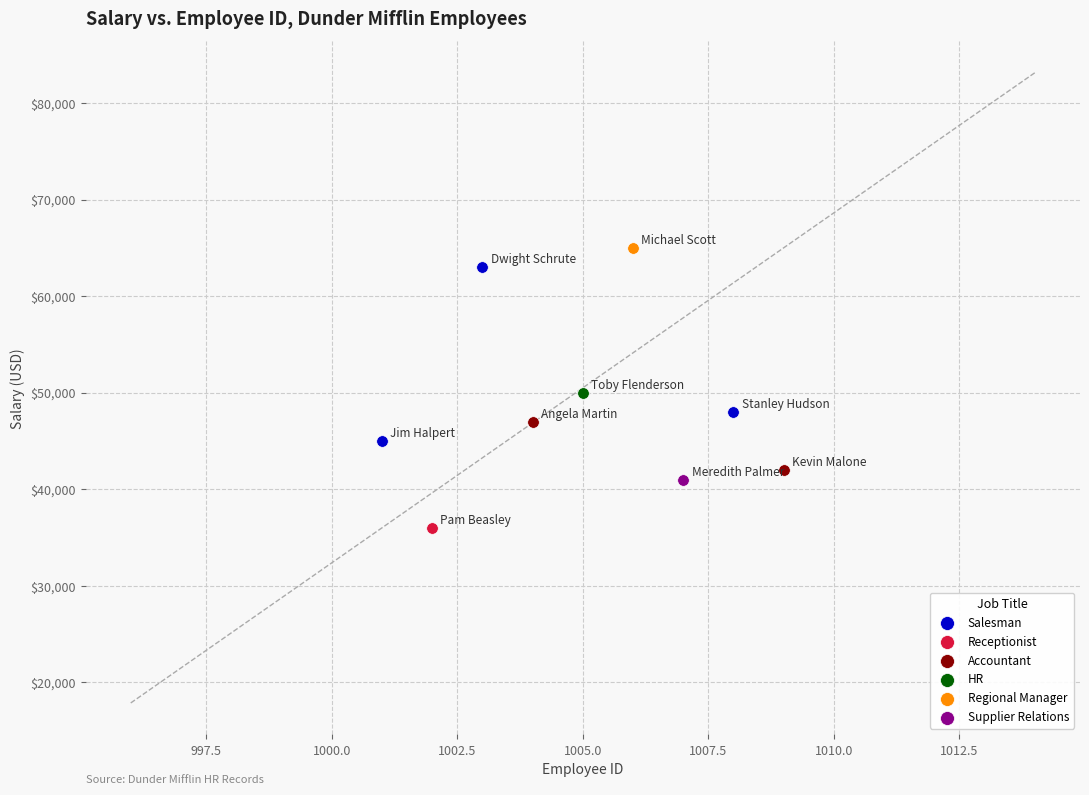

Which series contains the highest Y value?

Regional Manager